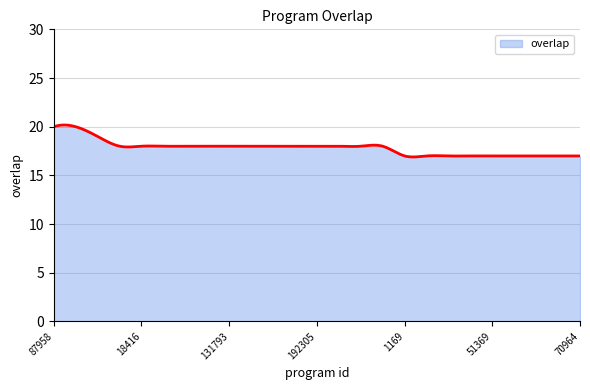

How many values are between 17 and 18?

22